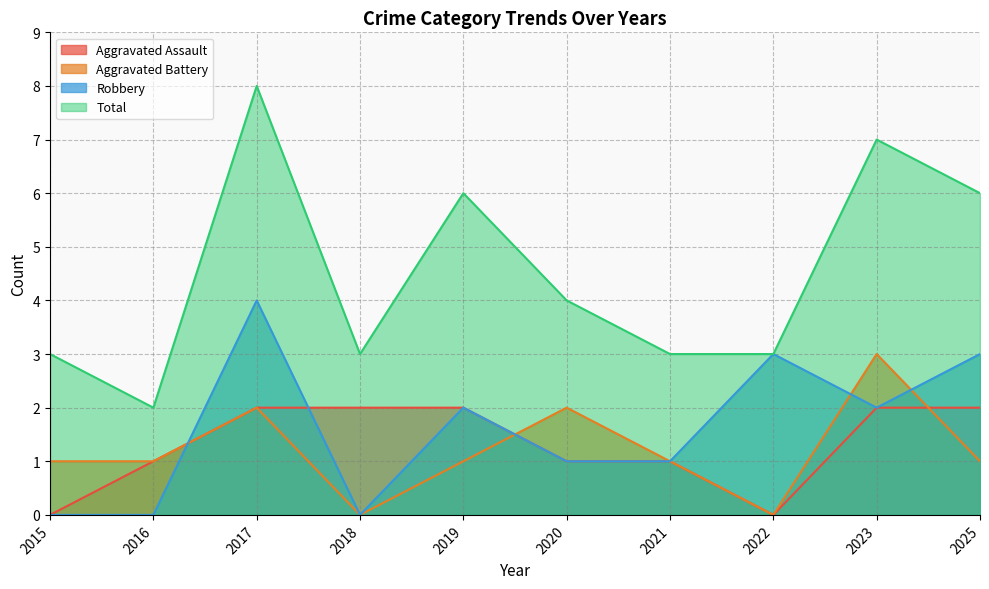

Which series has the largest total across all categories?

Total